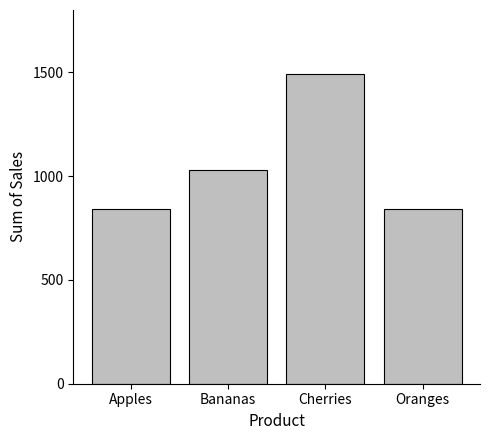

Read the value at Oranges.

840